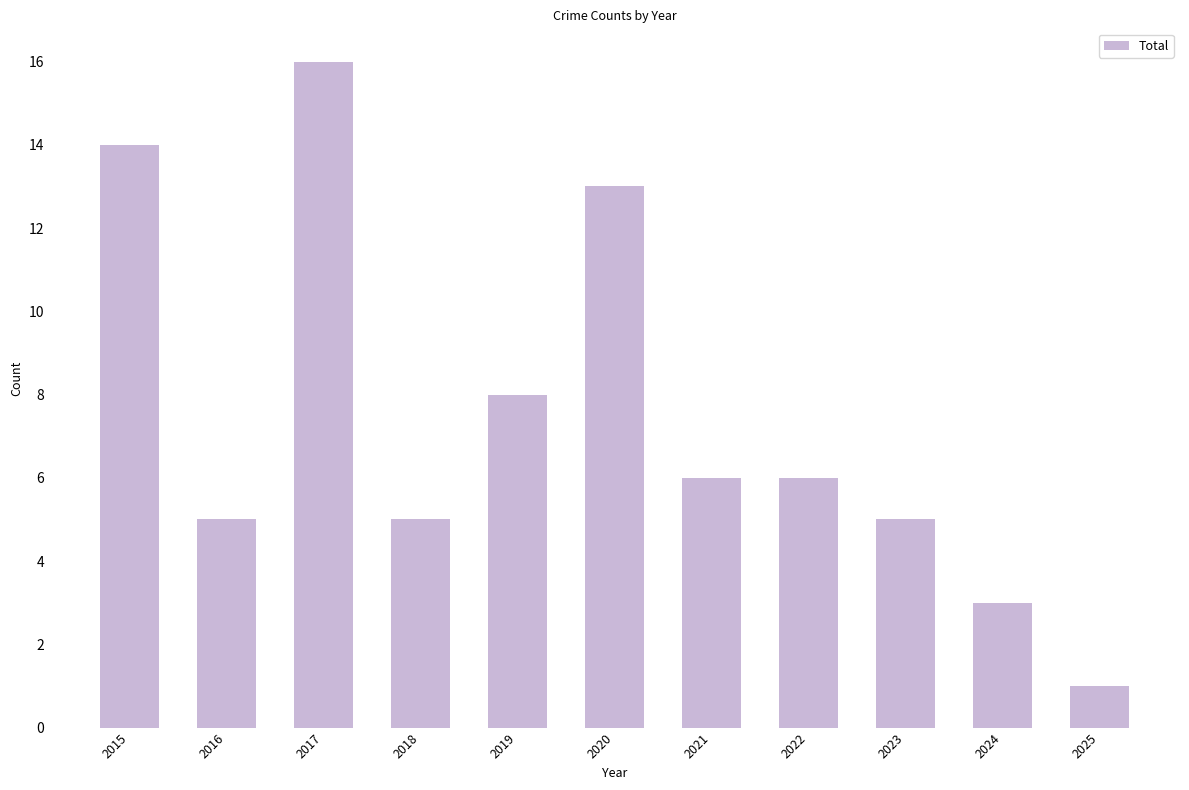

Which label corresponds to the largest value in the chart?

2017